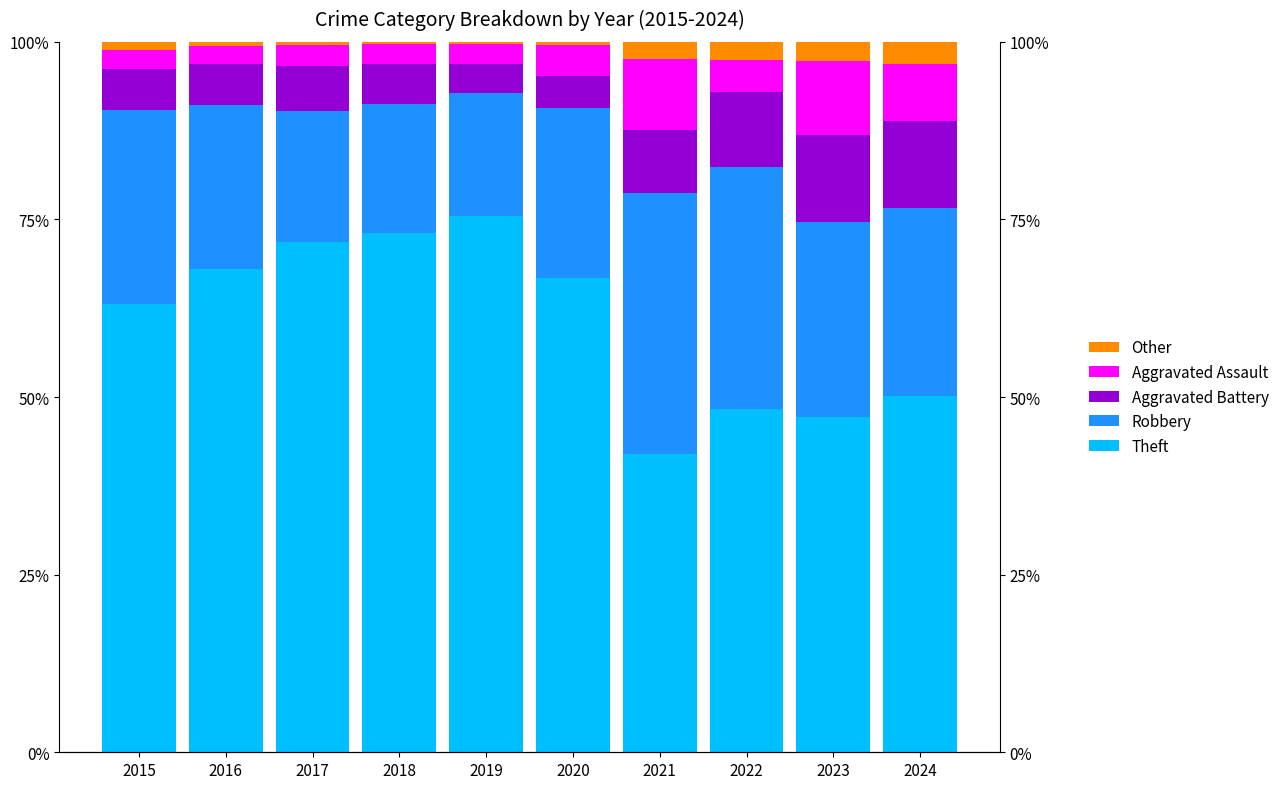

The value of Aggravated Battery at 2017 is 8.7. True or false?

False